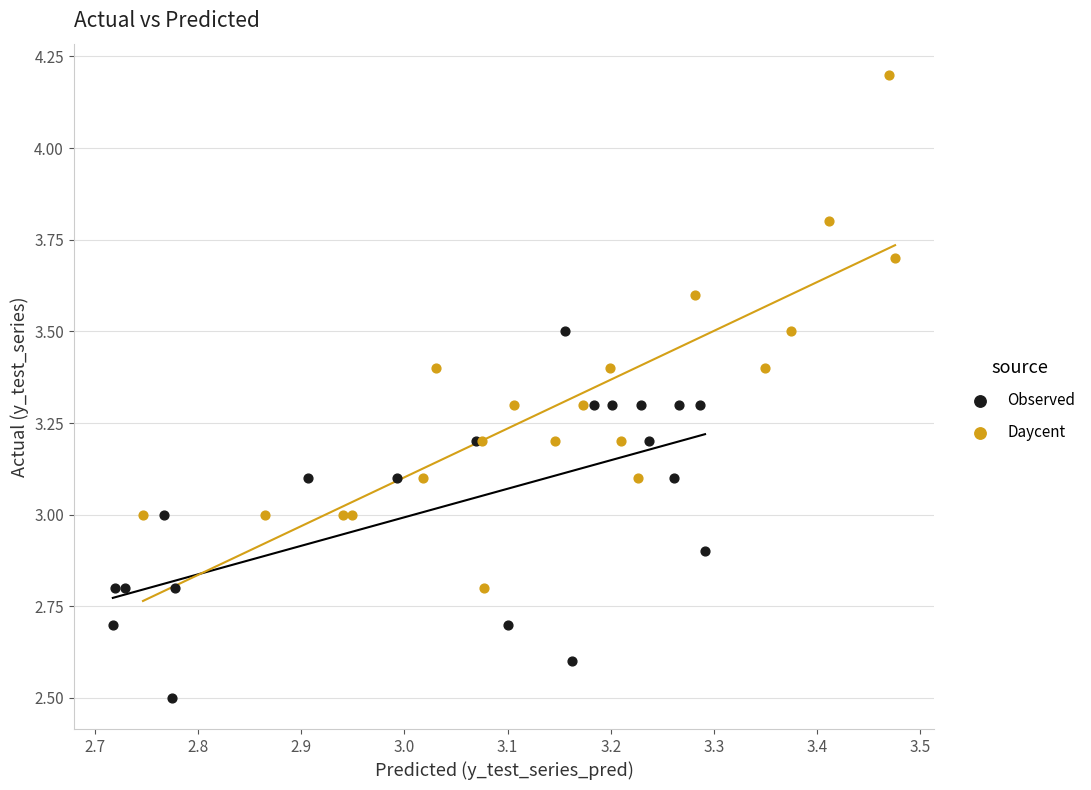

Which series has the widest spread of Y values?

Daycent